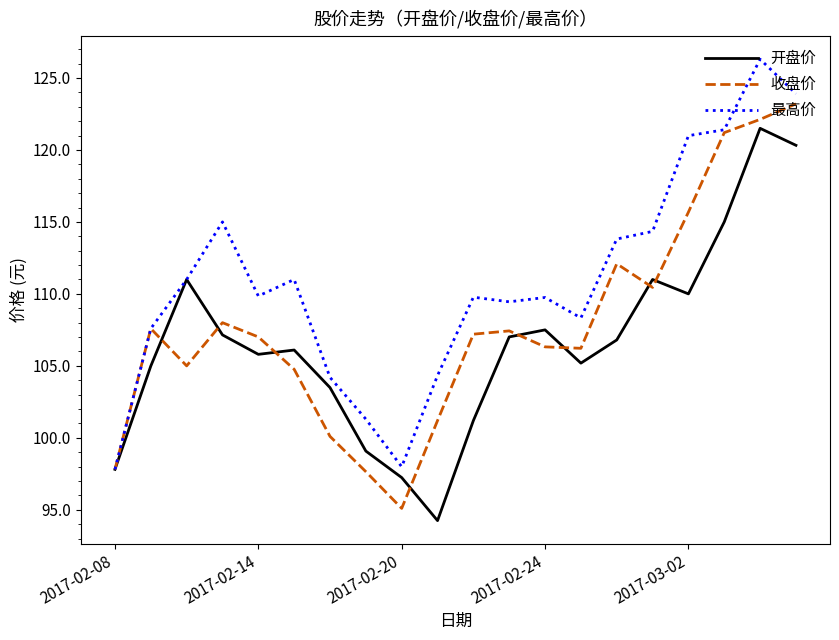

What is the maximum value for 最高价?

126.3